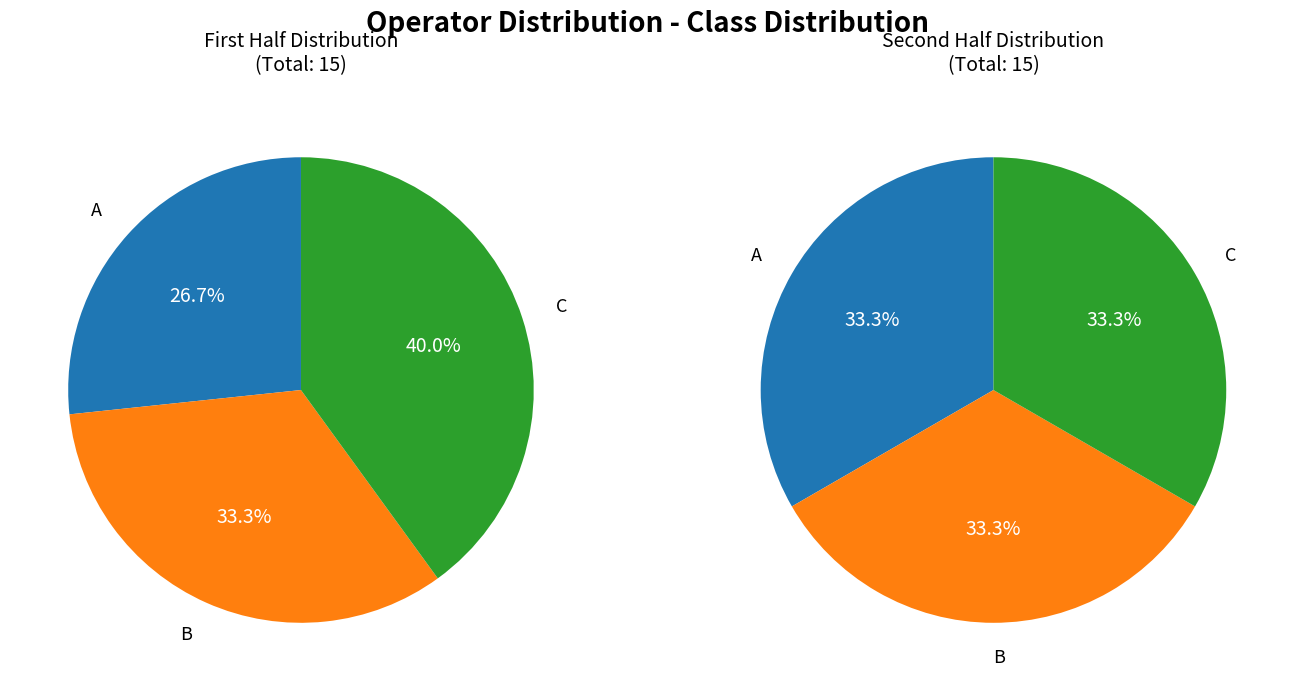

Which has a higher value, A or C?

C